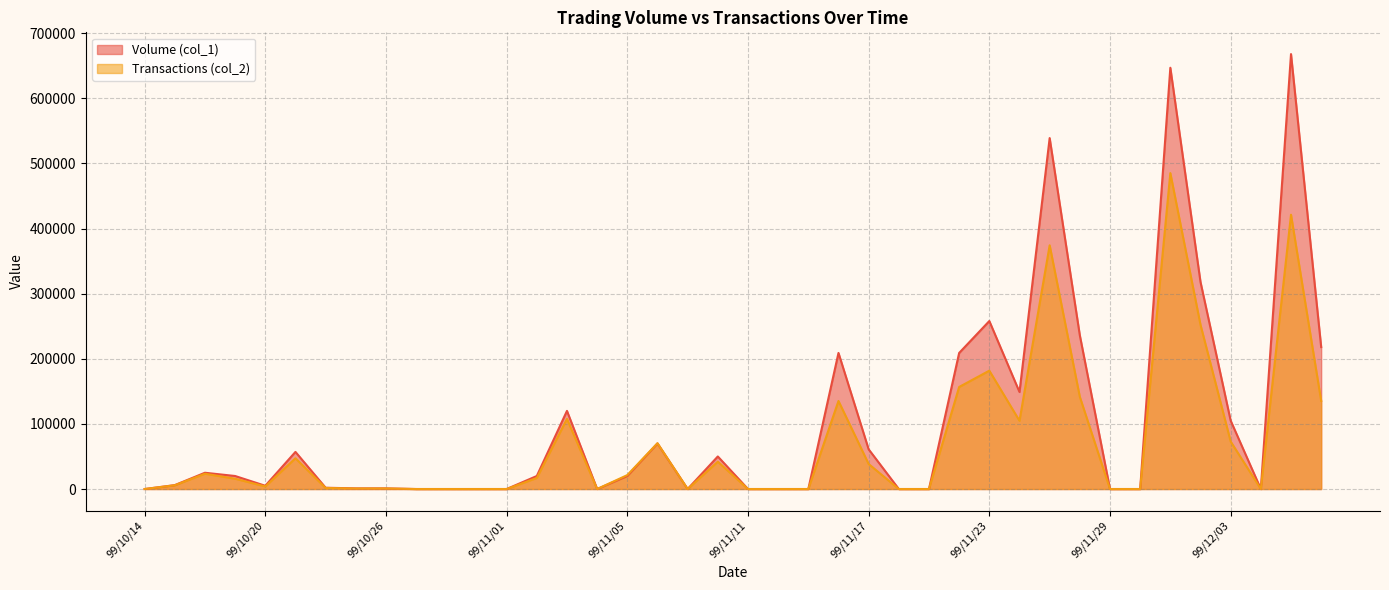

True or false: Transactions (col_2) and Volume (col_1) intersect in this chart.

False